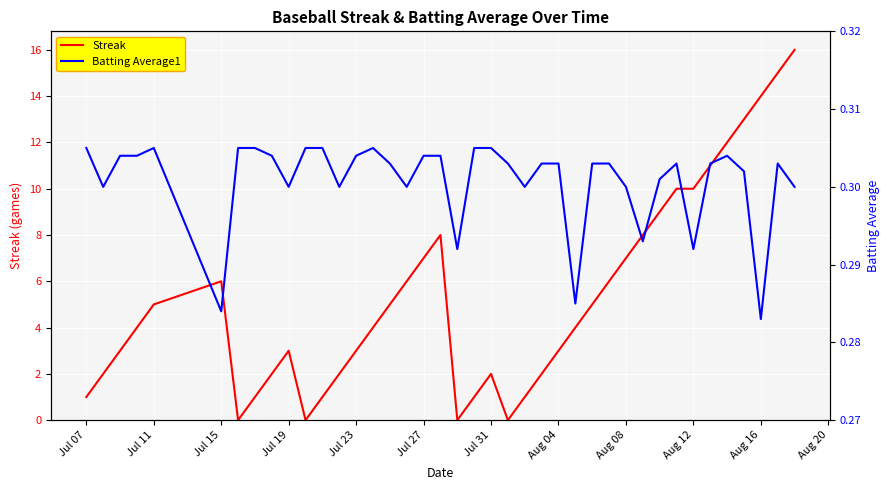

Does the chart display data point markers on the line(s)?

No